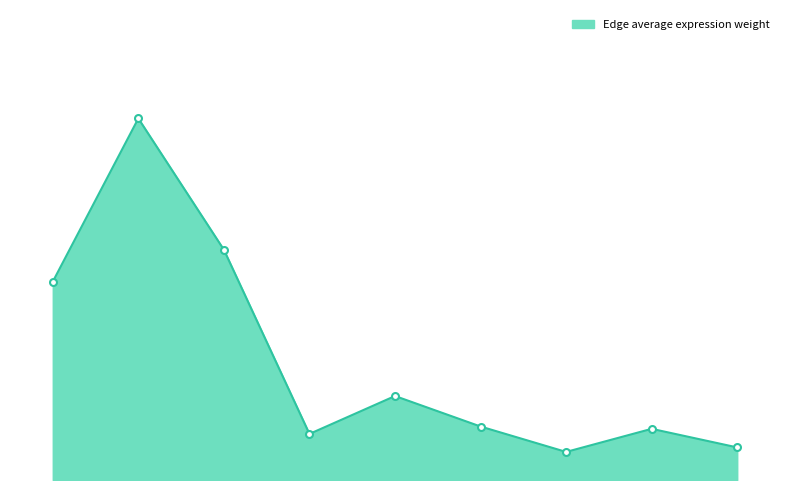

What is the smallest value displayed?

0.1